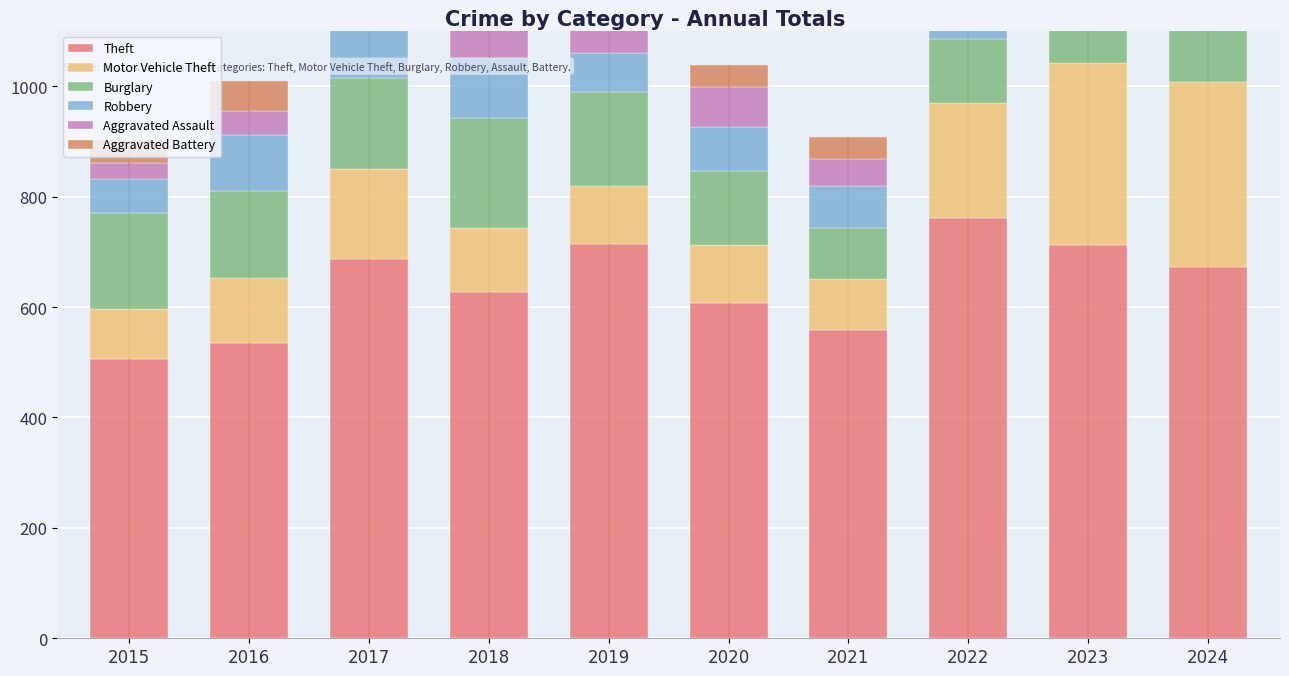

List the series in order of their peak value, highest first.

Theft, Motor Vehicle Theft, Burglary, Robbery, Aggravated Assault, Aggravated Battery